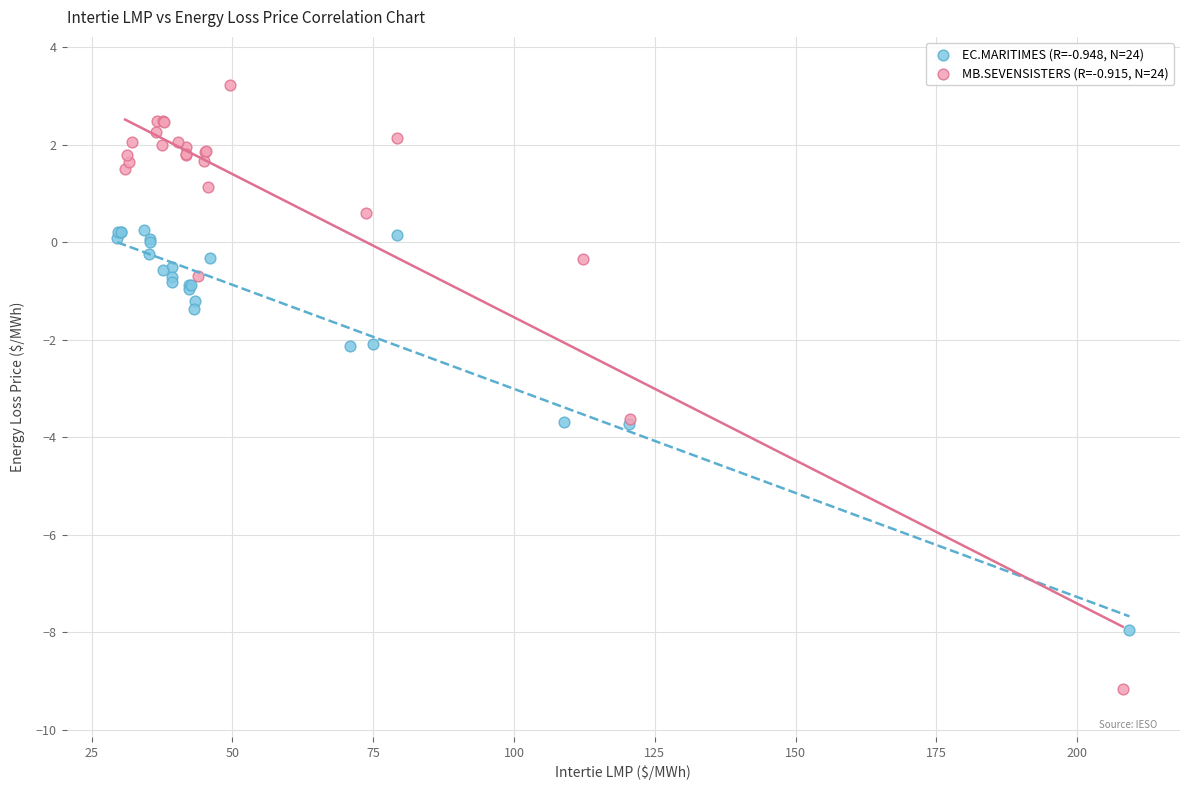

Which series contains the lowest Y value?

MB.SEVENSISTERS (R=-0.915, N=24)